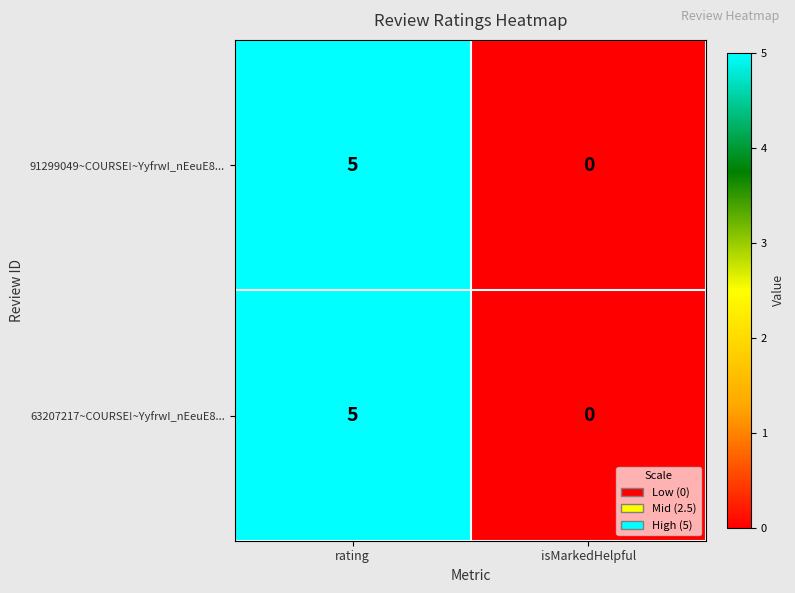

What is the sum of all 63207217~COURSE!~YyfrwI_nEeuE8... values?

5